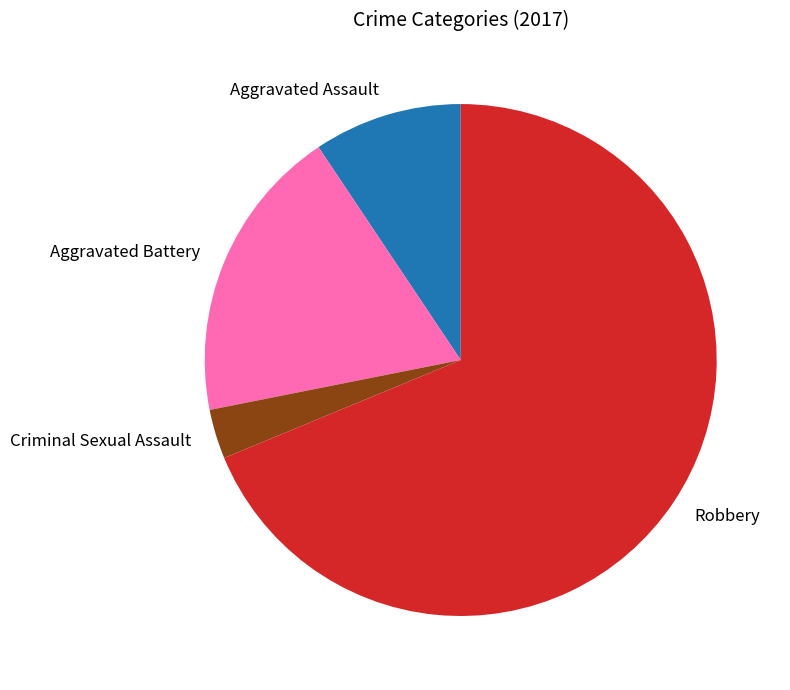

How many slices are in this pie chart?

4